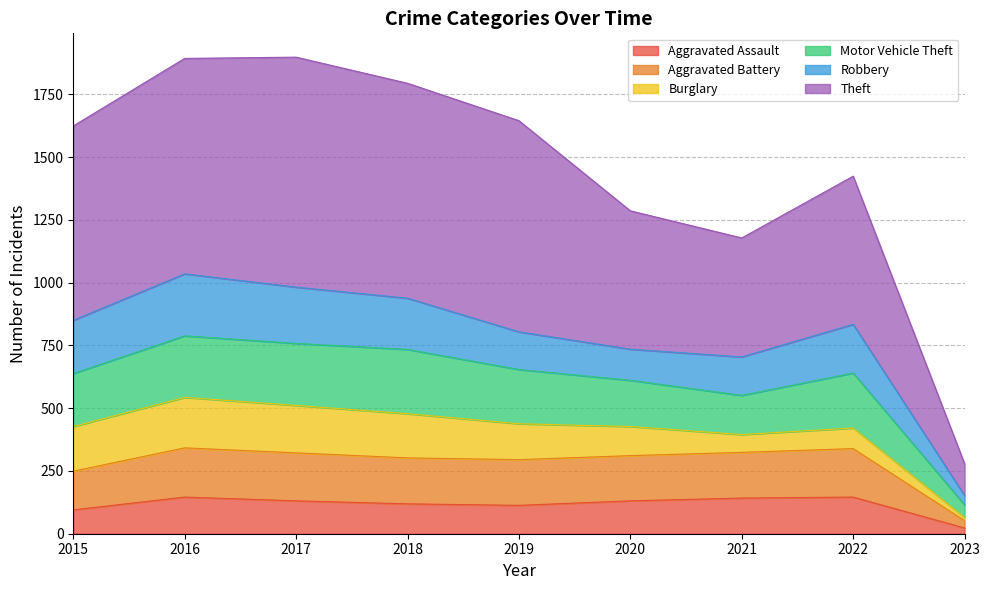

What is the total value across all series at 2020?

1286